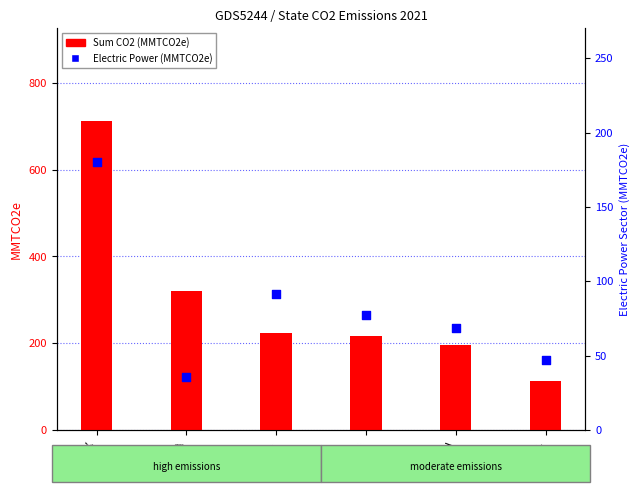

Which series has the largest total across all categories?

Sum CO2 (MMTCO2e)